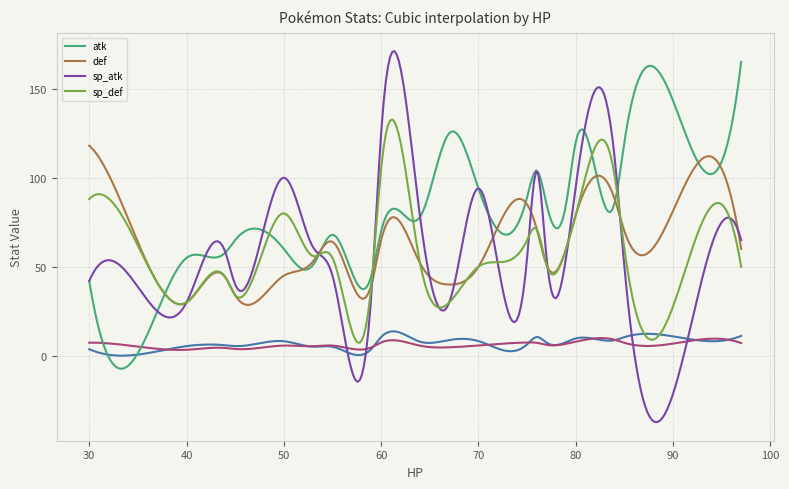

List the labels in order of sp_def value, largest first.

25, 21, 30, 8, 27, 31, 24, 2, 20, 18, 7, 5, 19, 1, 11, 13, 6, 0, 4, 15, 23, 28, 17, 26, 3, 29, 14, 10, 12, 16, 9, 22